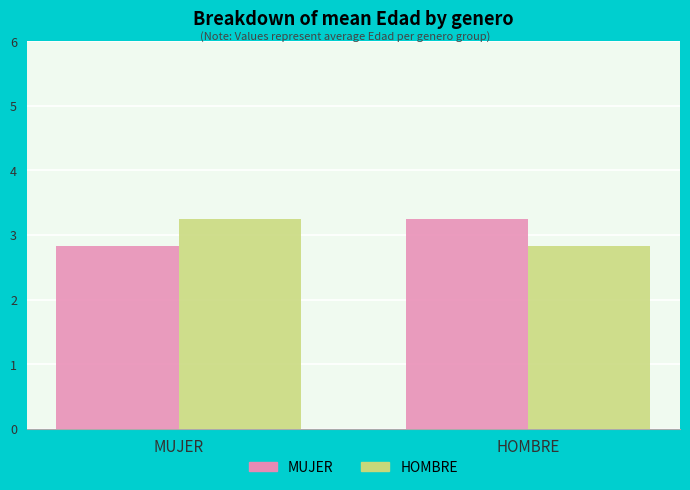

The HOMBRE series shows 3.2 at MUJER. True or false?

True